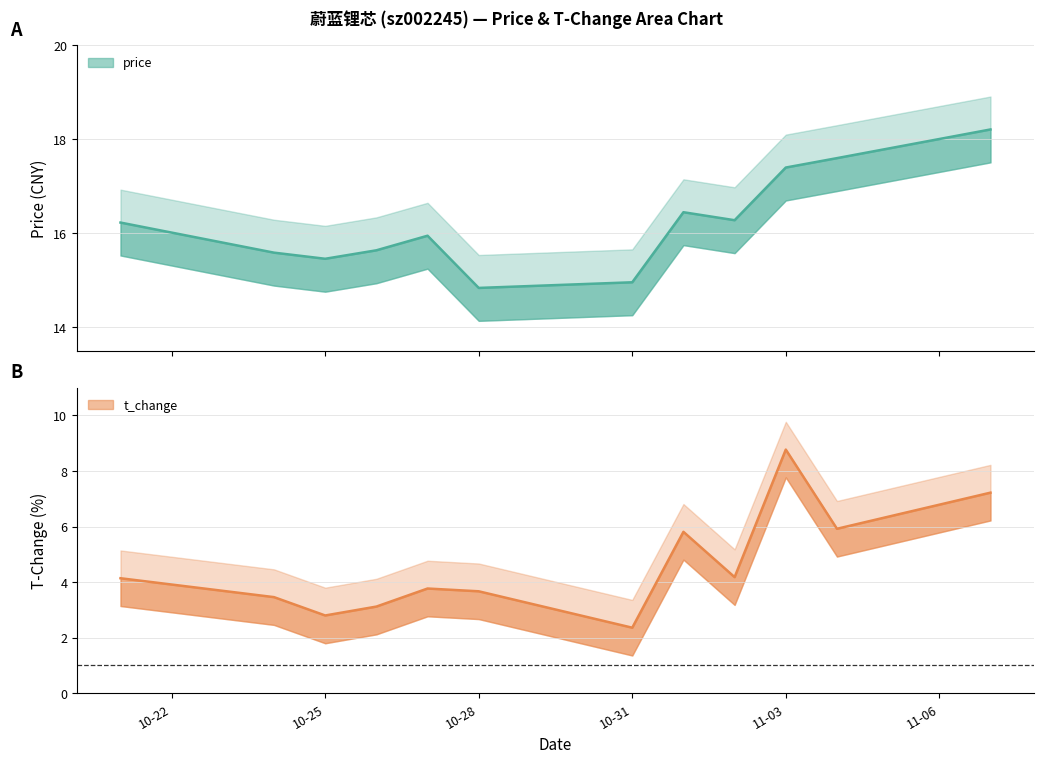

Where is price nearest to the value 16?

2022-10-27